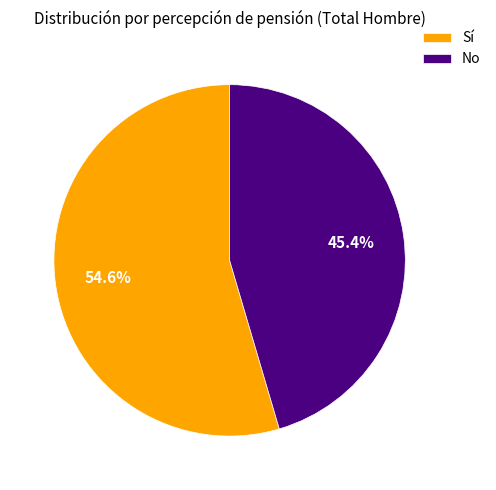

Do Sí and No together represent more than half of the pie?

Yes